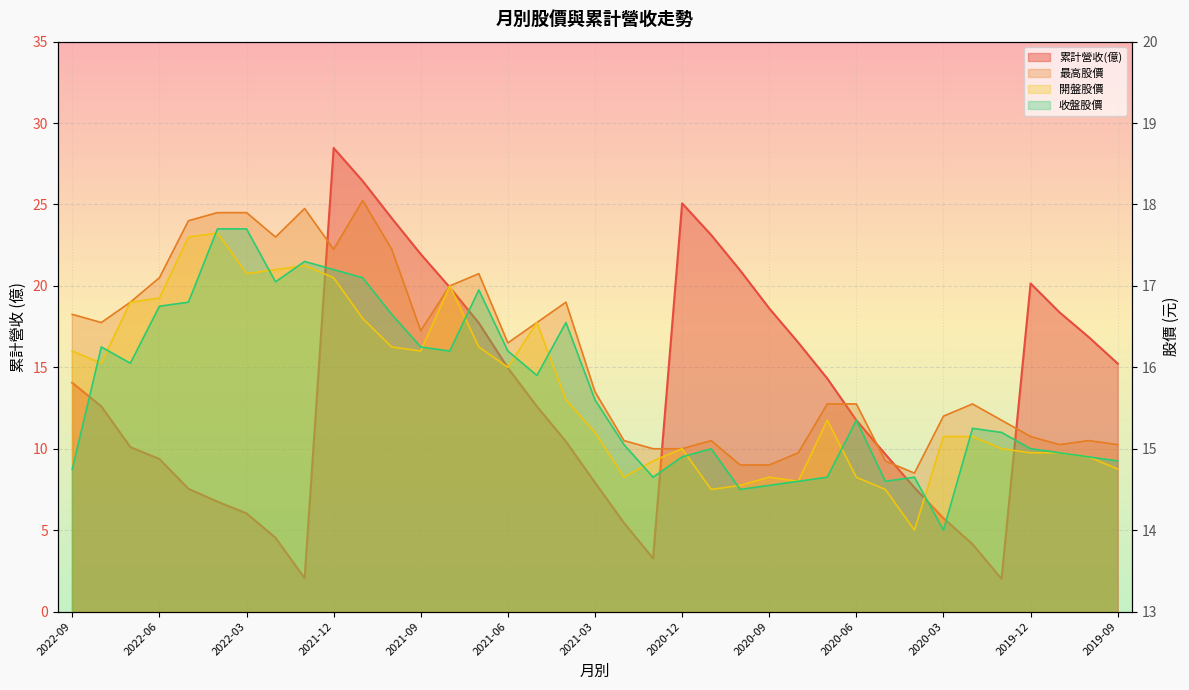

How many distinct data groups are displayed?

4